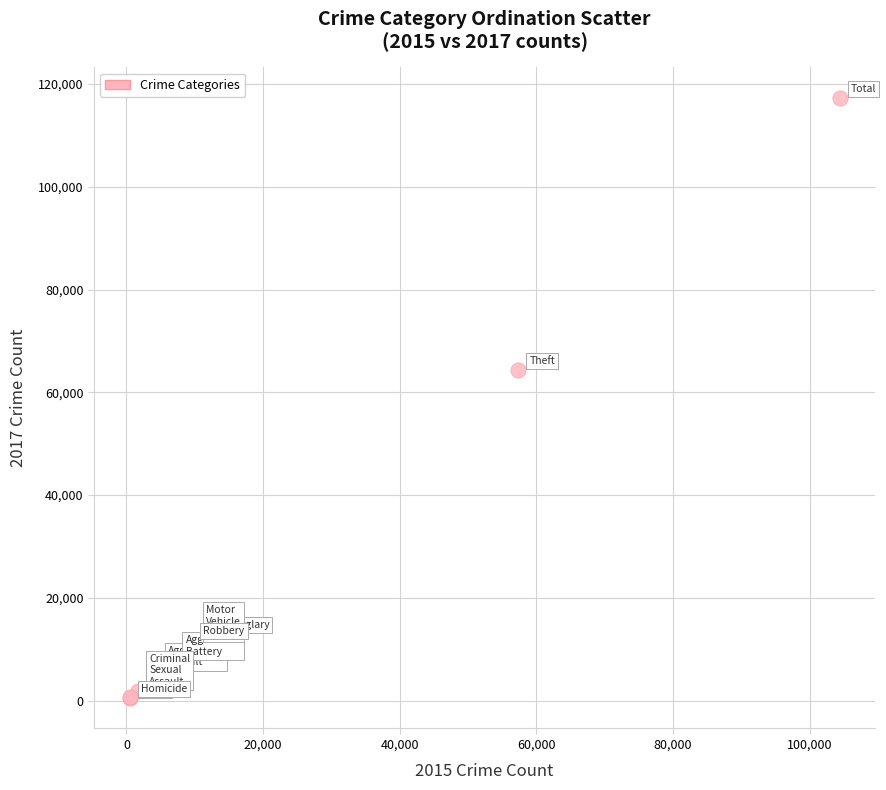

What Y value in the scatter plot is closest to 58907?

64386